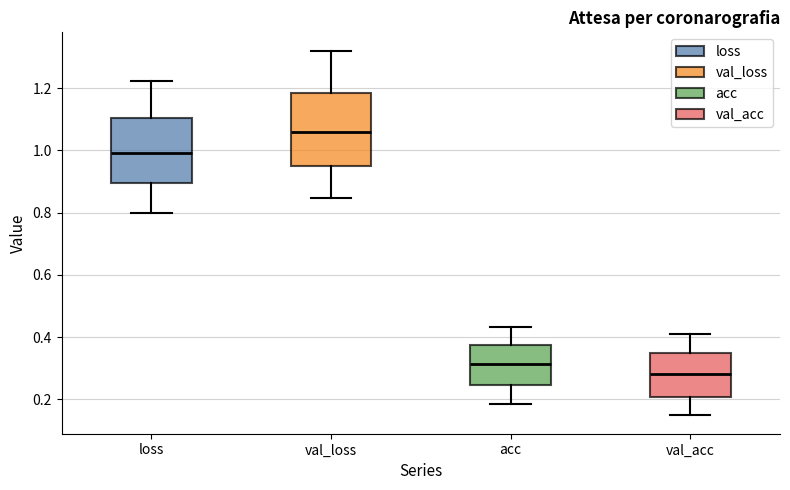

Reading left to right, transcribe this box plot: for each box, give where its median line is, the range the box spans, and where its two whiskers end, as read against the y-axis. The values are not printed on the chart, so give them approximately, as read against the axis.

loss: median 1.00, box 0.90 to 1.10, whiskers 0.80 to 1.22
val_loss: median 1.06, box 0.94 to 1.18, whiskers 0.84 to 1.32
acc: median 0.32, box 0.24 to 0.38, whiskers 0.18 to 0.44
val_acc: median 0.28, box 0.20 to 0.34, whiskers 0.14 to 0.42